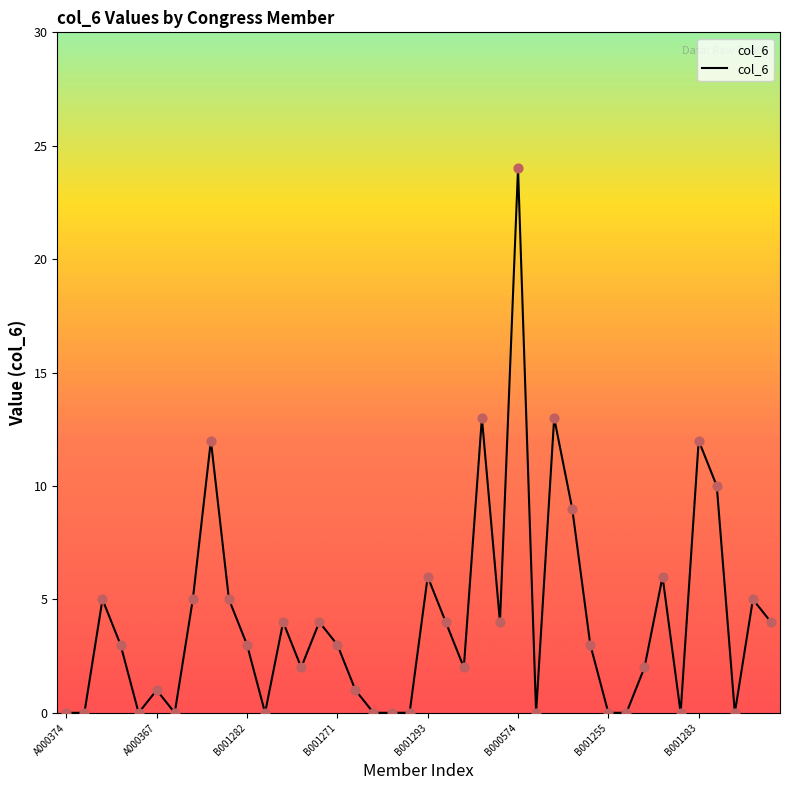

What is the greatest value displayed?

24